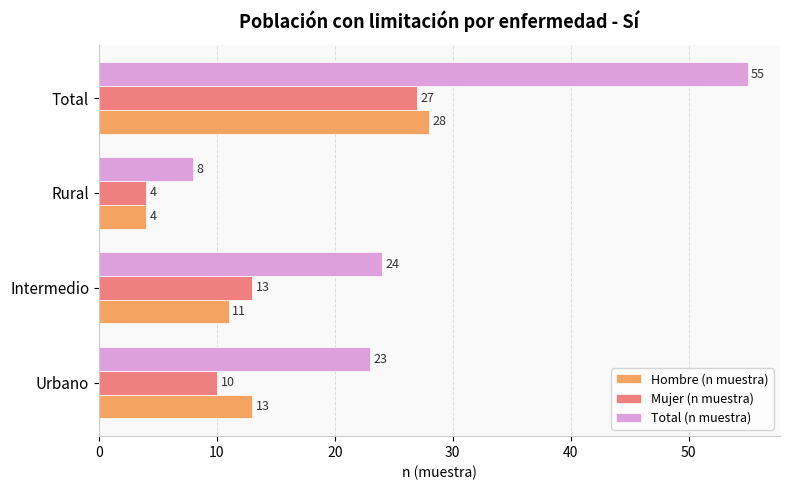

What are all the series names shown in the legend?

Hombre (n muestra), Mujer (n muestra), Total (n muestra)